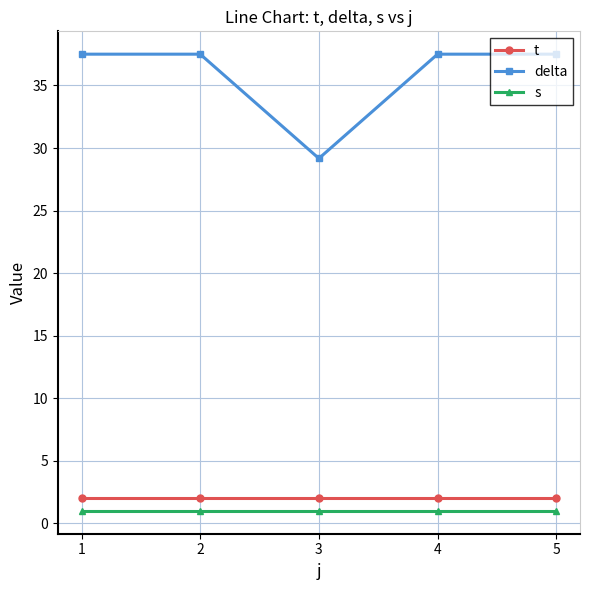

What is the sum of the delta values at 2 and 5?

75.0